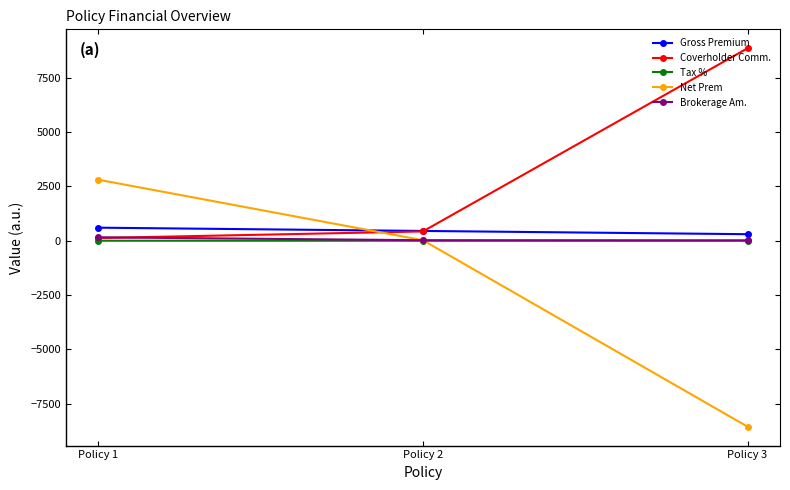

What are all the series names shown in the legend?

Gross Premium, Coverholder Comm., Tax %, Net Prem, Brokerage Am.